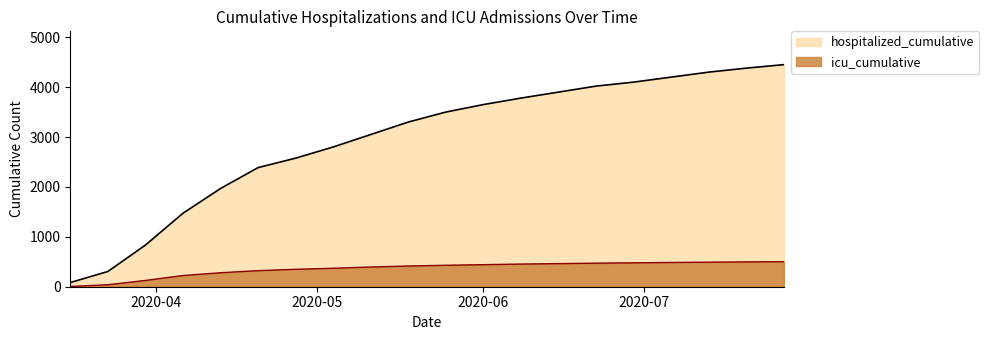

Which series has the widest spread of values?

hospitalized_cumulative